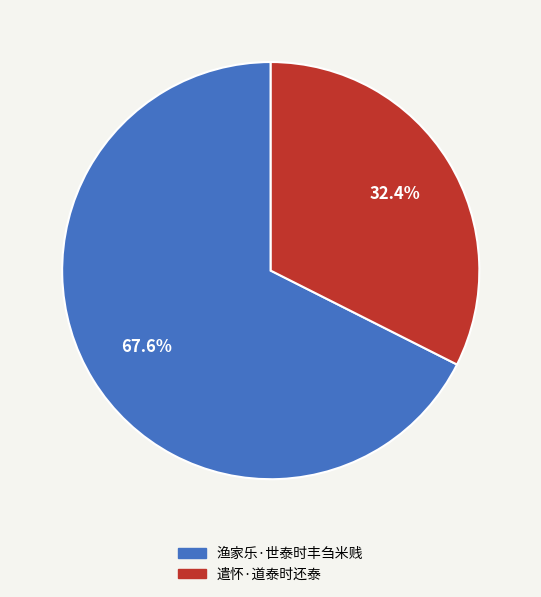

What portion of the pie excludes 渔家乐·世泰时丰刍米贱?

32.4%